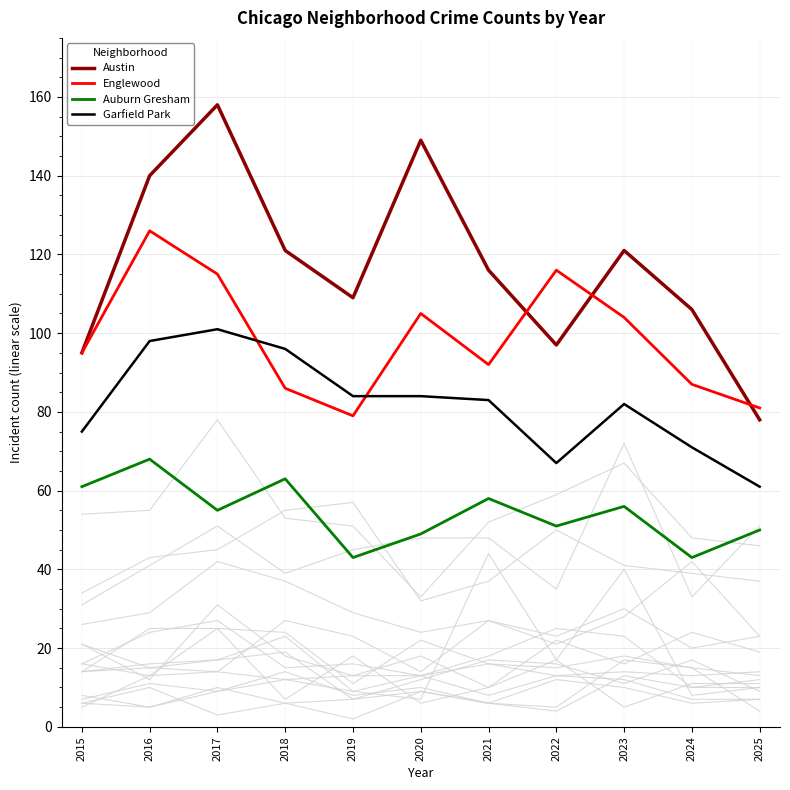

Is the value of Austin at 2023 greater than the value of Auburn Gresham at 2024?

Yes